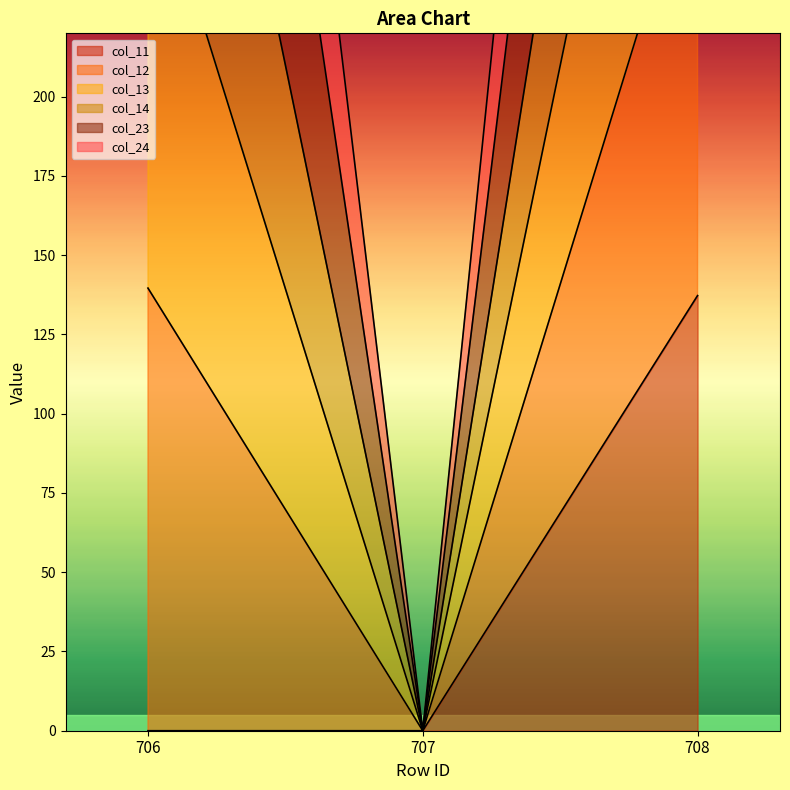

Which series has the largest total across all categories?

col_12